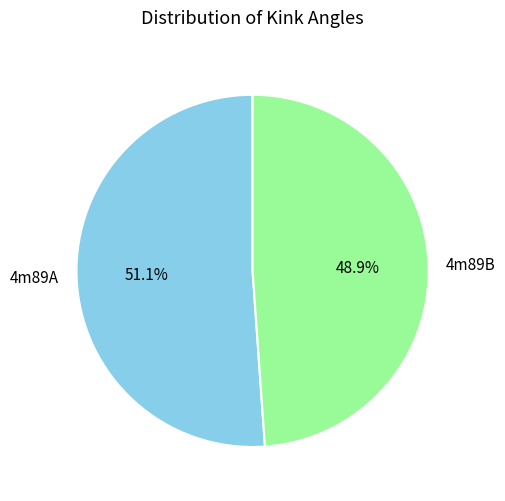

Is the sum of 4m89B and 4m89A greater than half?

Yes